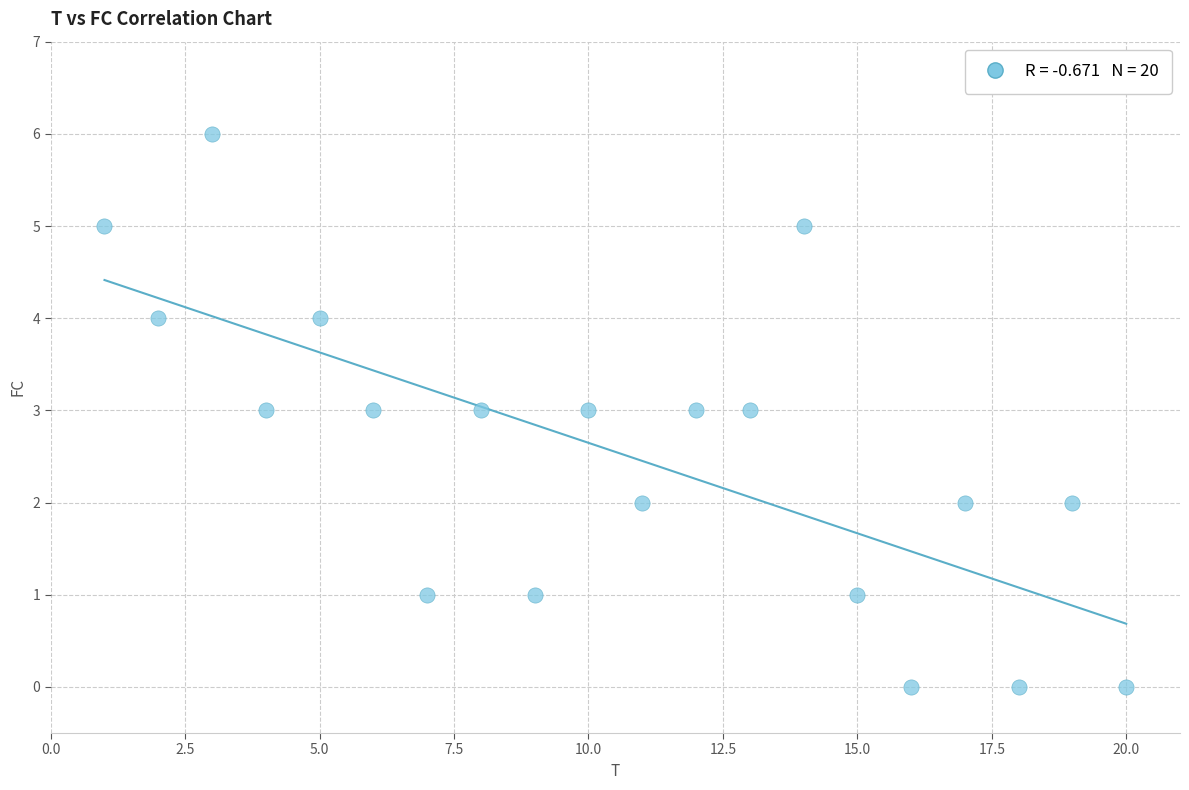

What is the range of X values (max minus min)?

19